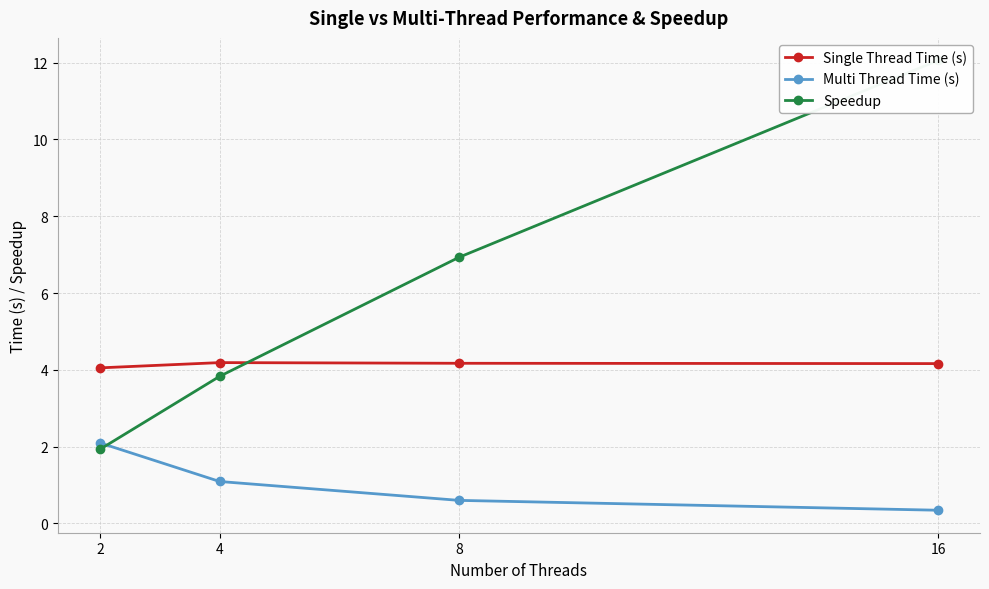

What is the sum of the Multi Thread Time (s) values at 2 and 8?

2.7